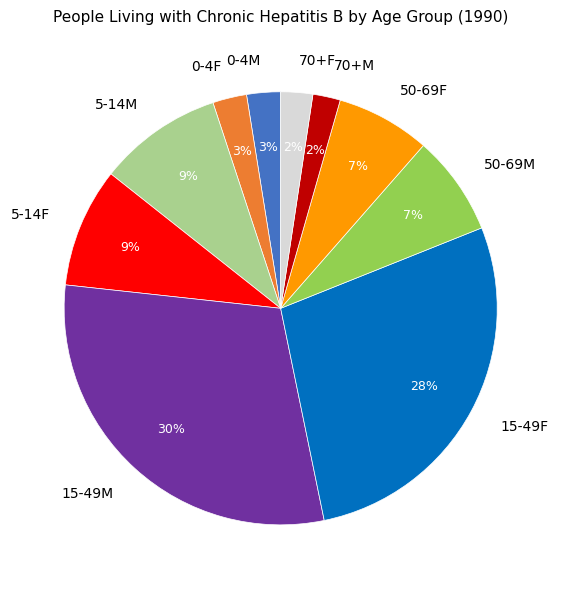

Does 5-14F account for over 50% of the chart?

No